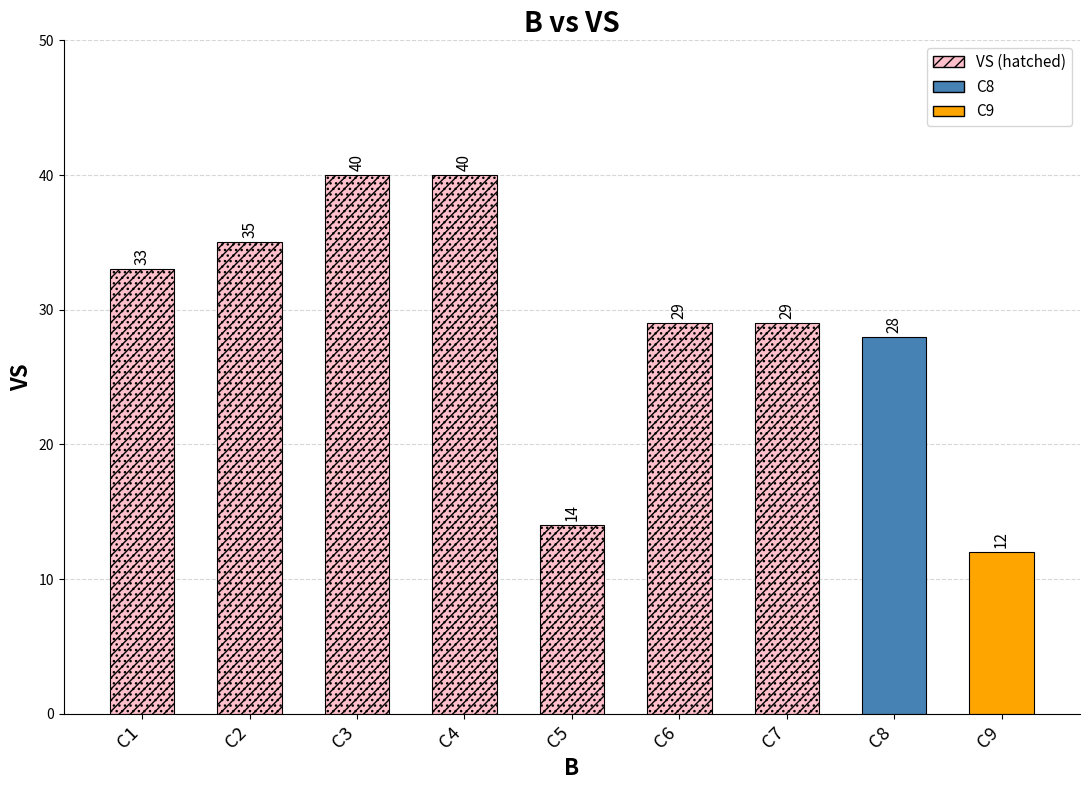

What is the difference between the values at C8 and C1?

5